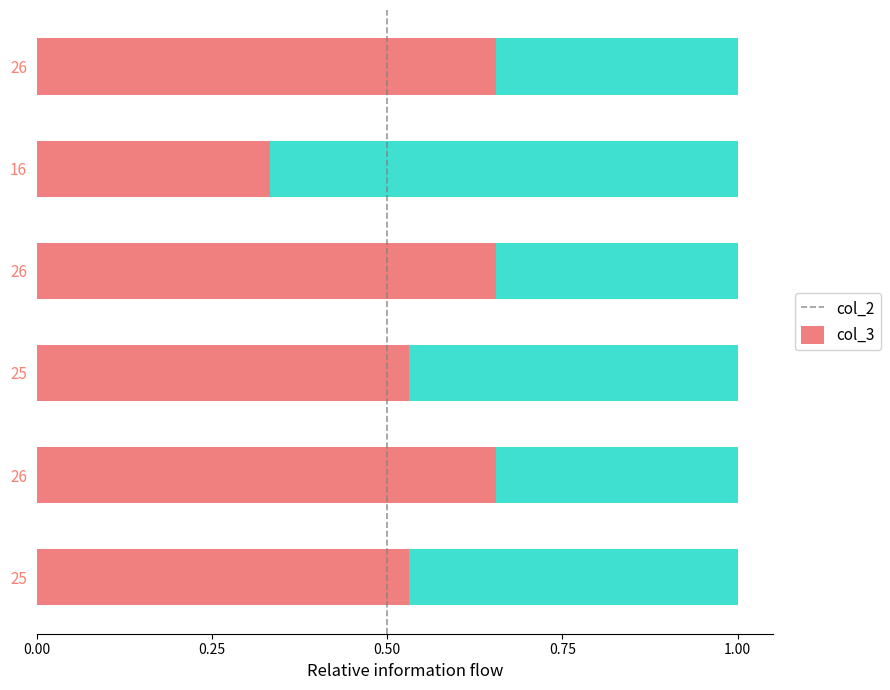

Which series has the largest total across all categories?

col_2